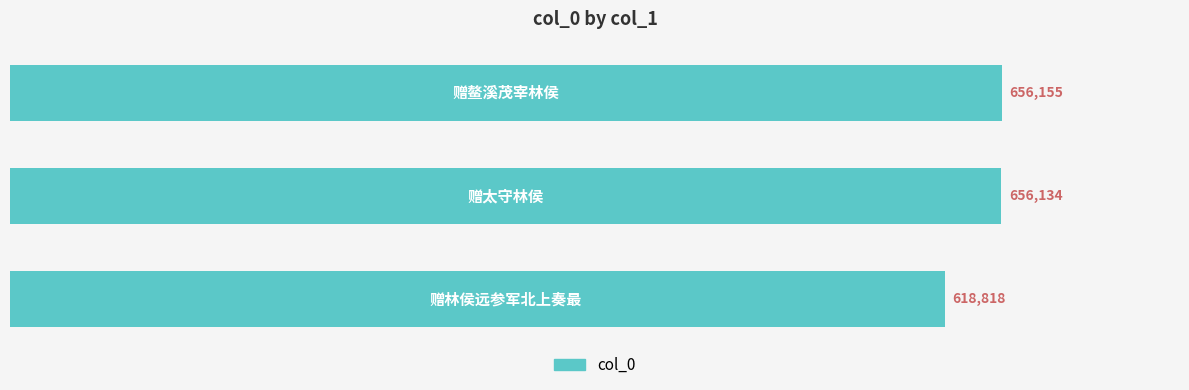

How many data points are less than 656134?

1